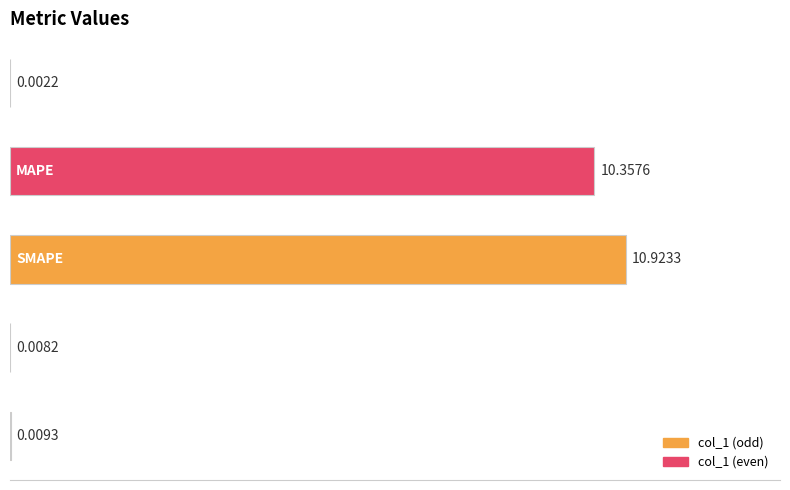

What is the sum of all values?

21.3